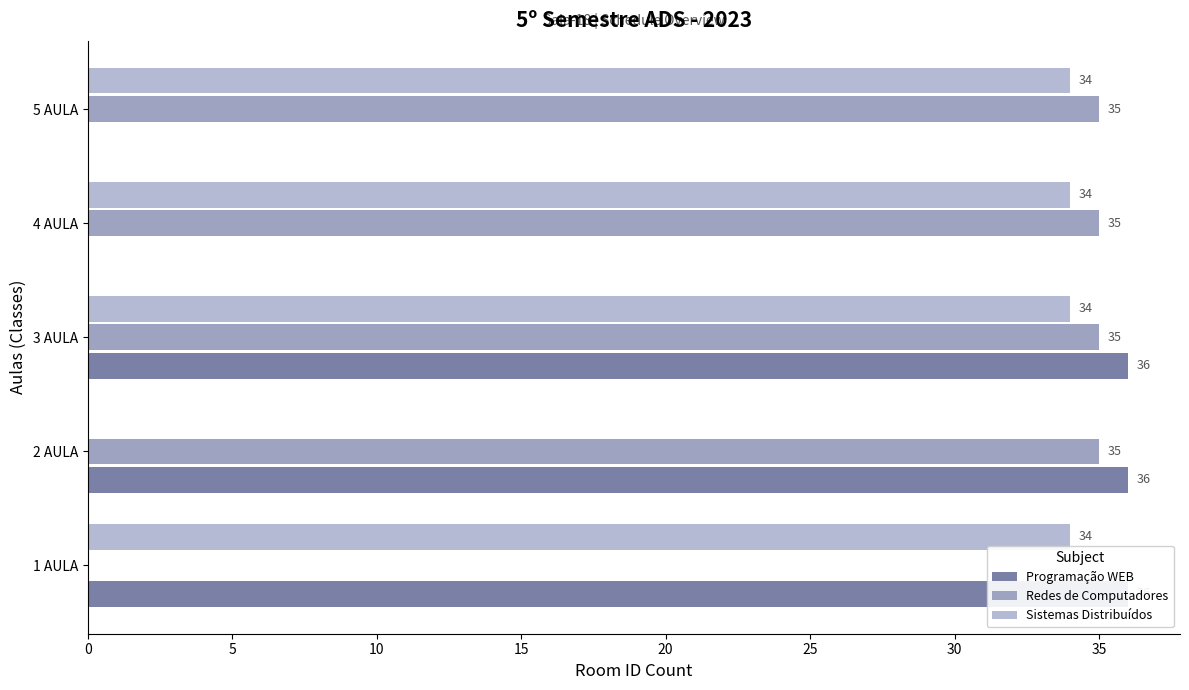

The Redes de Computadores series shows 23 at 3 AULA. True or false?

False